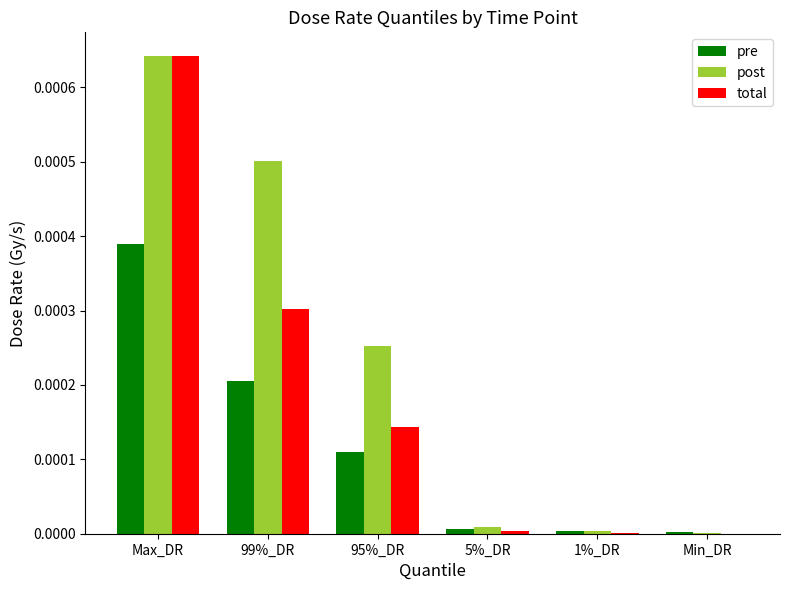

Which category has the highest value across all series?

Max_DR